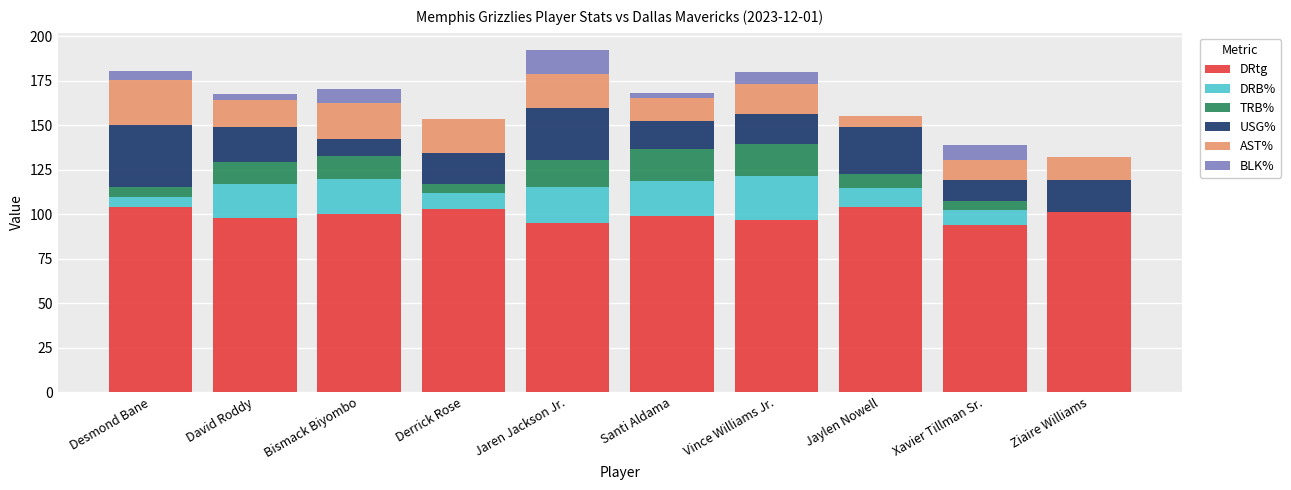

What is the total value across all series at Bismack Biyombo?

170.4